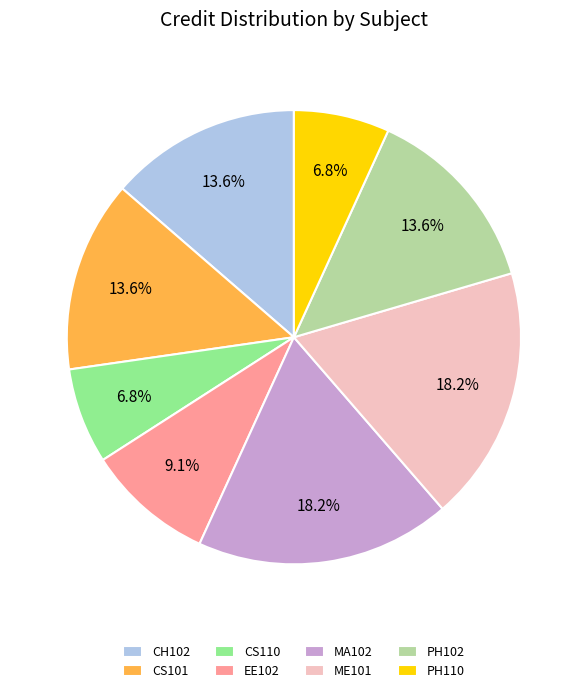

True or false: PH102 accounts for 14% of the total.

True